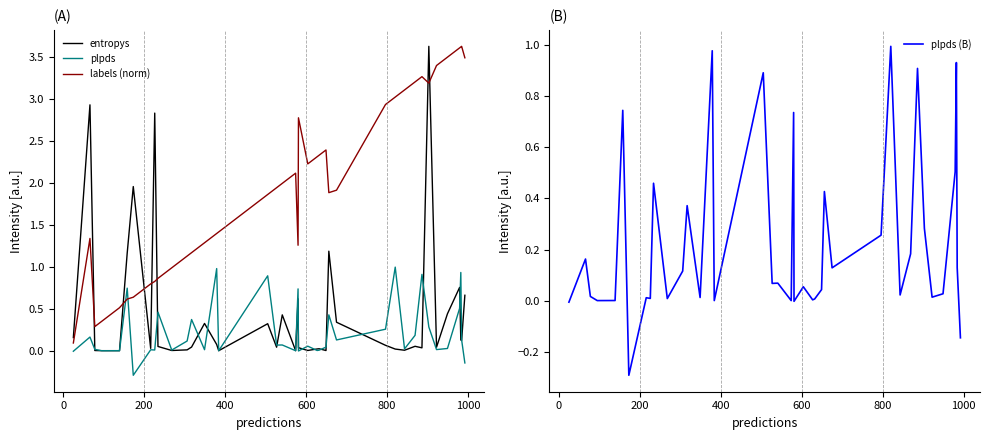

True or false: entropys and labels (norm) cross at least once.

True